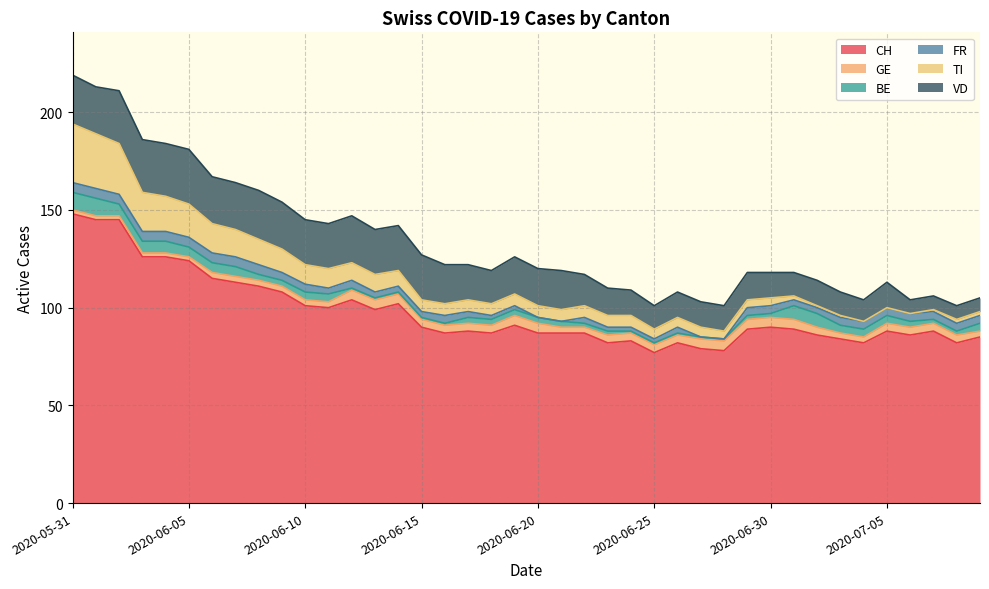

The value of BE at 2020-06-20 is 1. True or false?

False